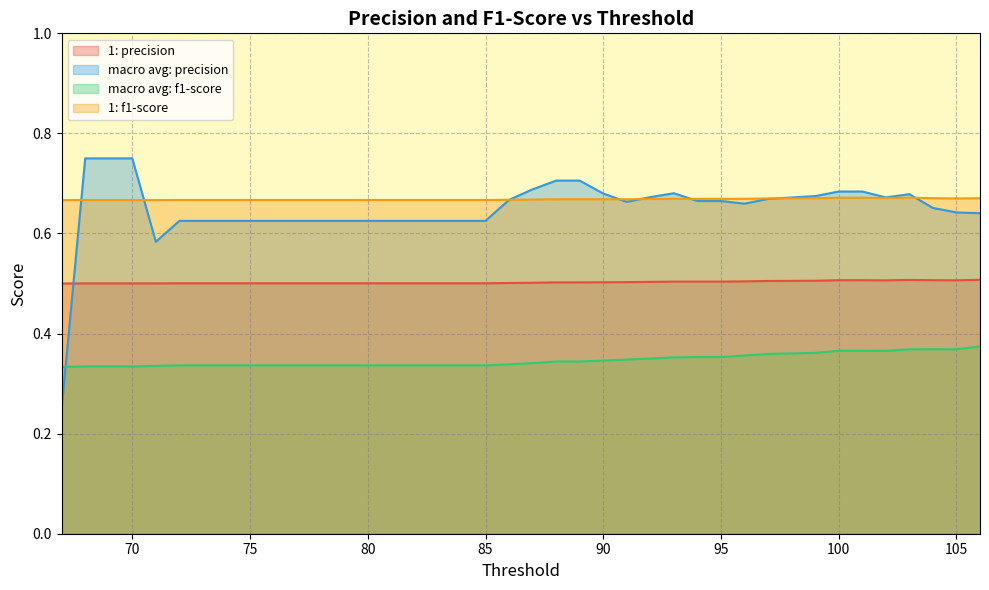

Between 72 and 101, which is larger?

101